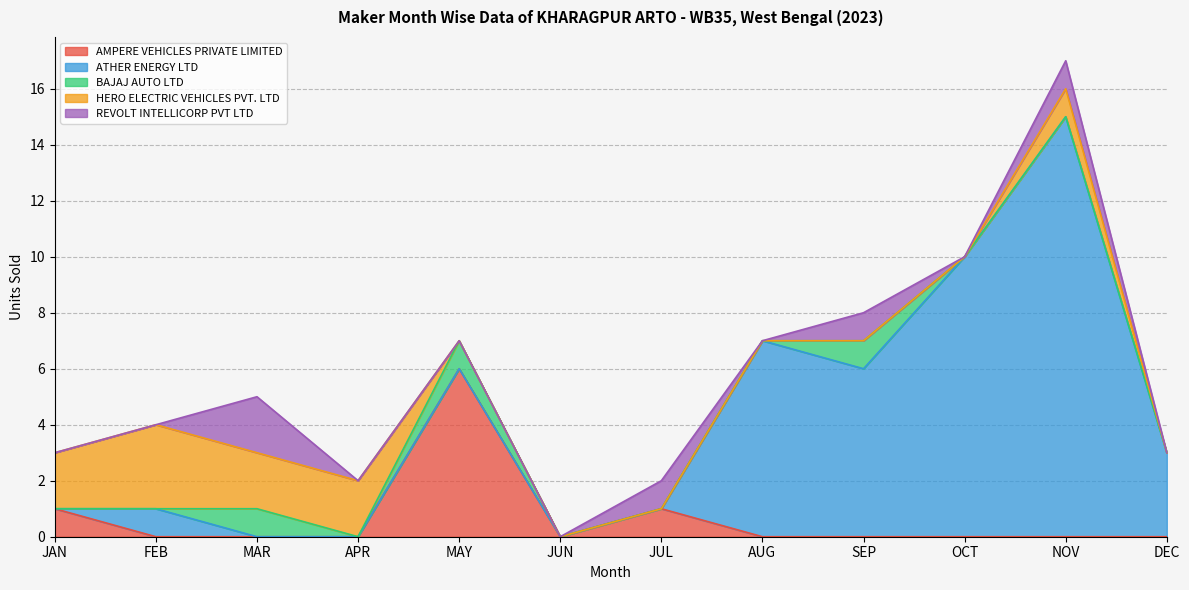

Which series has the largest total across all categories?

ATHER ENERGY LTD